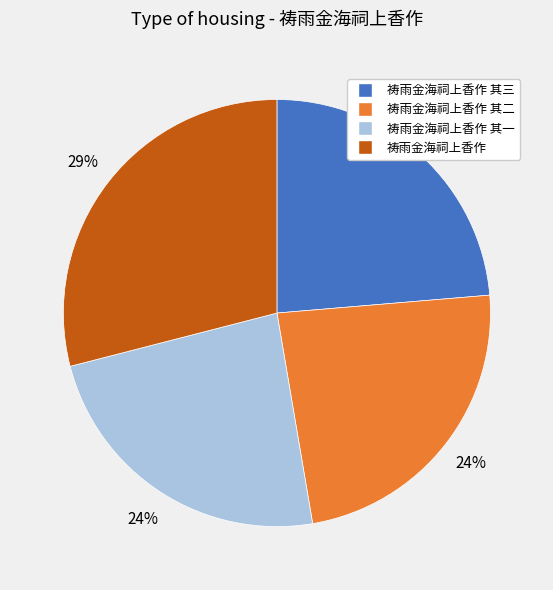

Is there any slice that represents more than half of the pie?

No